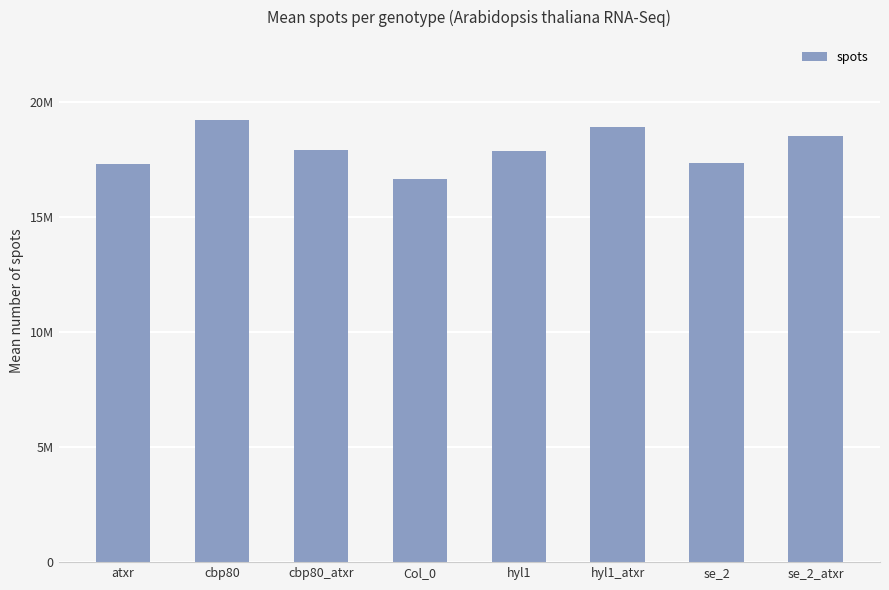

Reading left to right, extract all data points from this chart.

atxr=17291547.0	cbp80=19233852.0	cbp80_atxr=17915773.7	Col_0=16648490.7	hyl1=17847331.3	hyl1_atxr=18890362.7	se_2=17350667.0	se_2_atxr=18531706.7